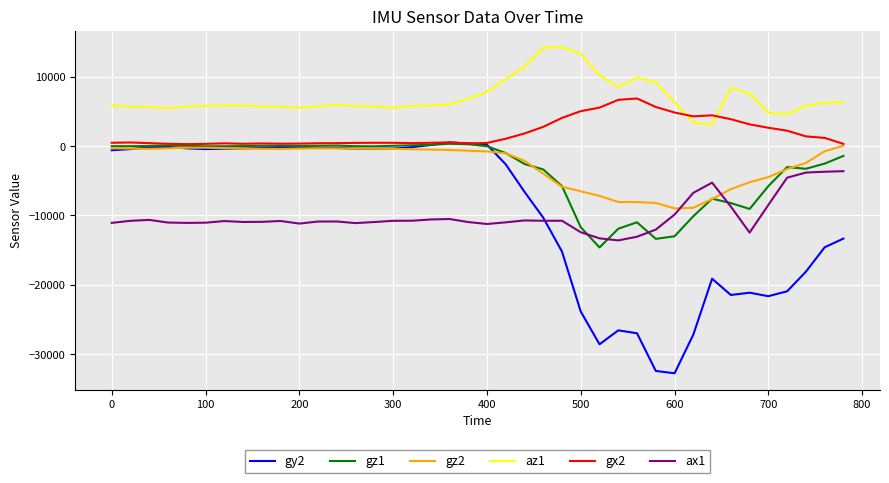

Which series has the widest spread of values?

gy2